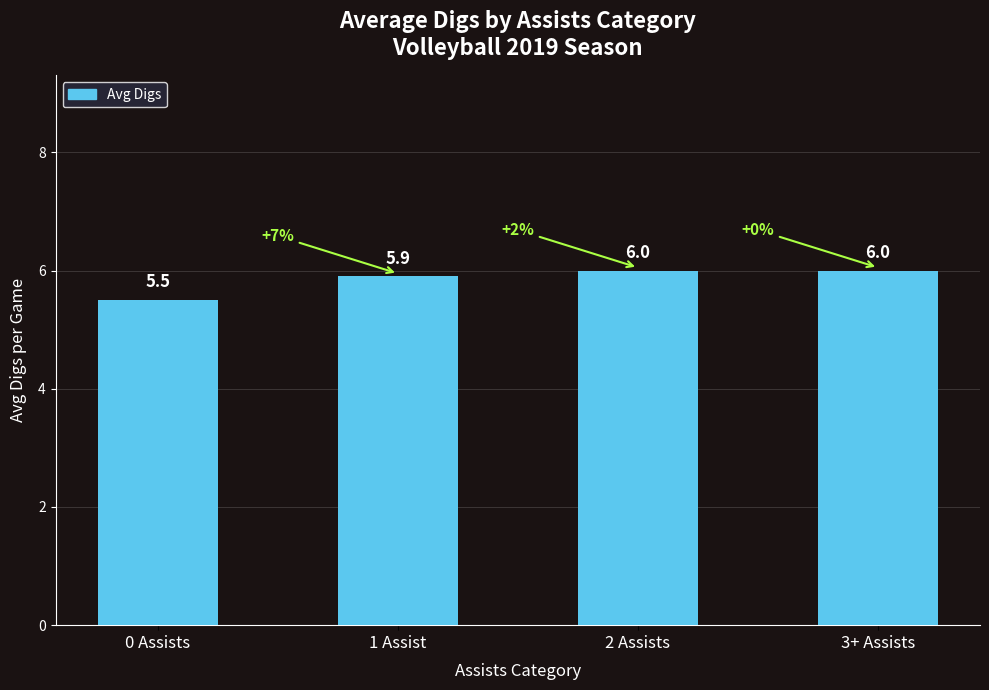

What is the difference between the maximum and minimum values?

0.5